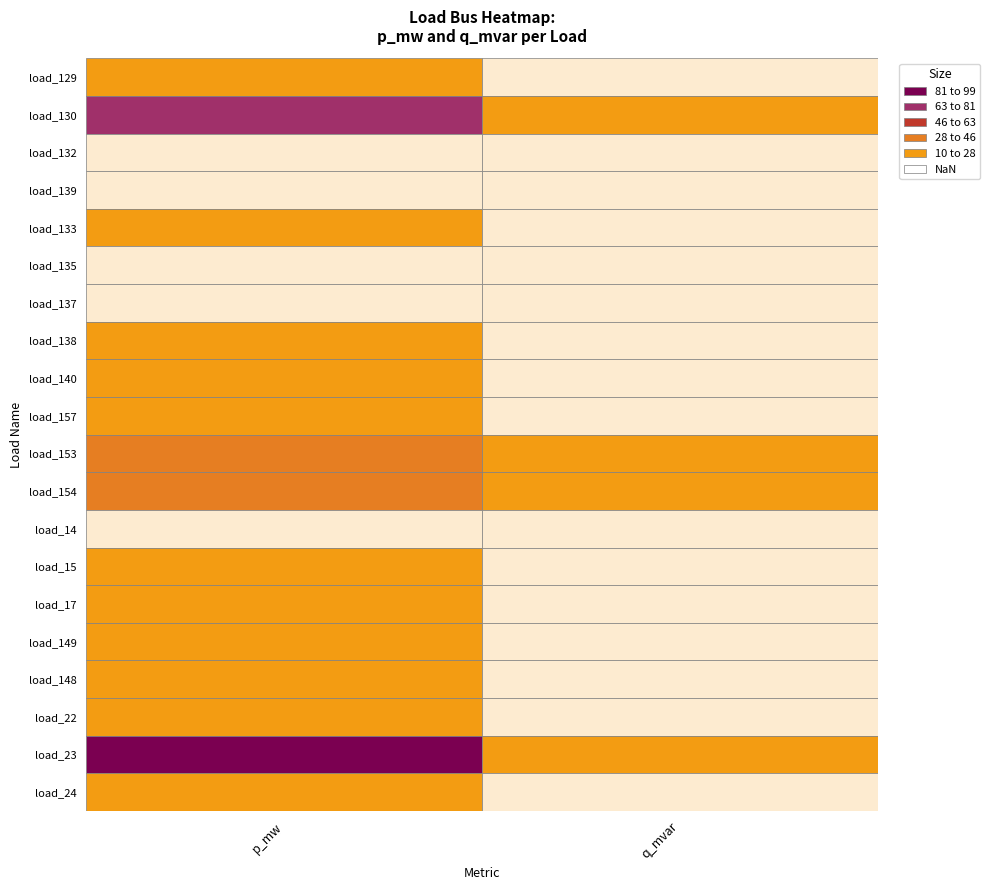

Is it true that p_mw equals 0.0 at load_157?

False